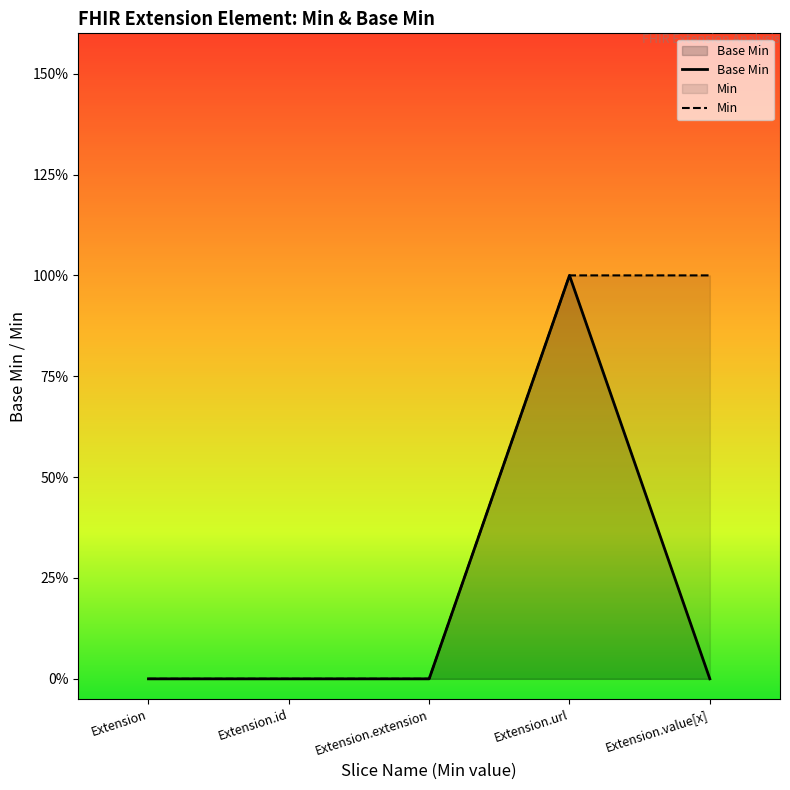

How many distinct data groups are displayed?

2